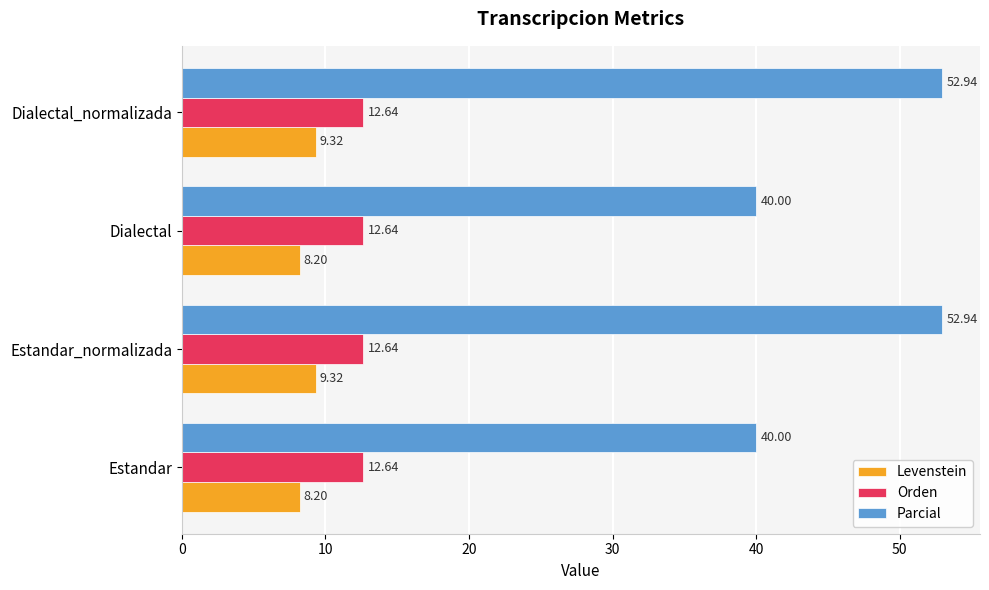

What is the minimum value for Levenstein?

8.2